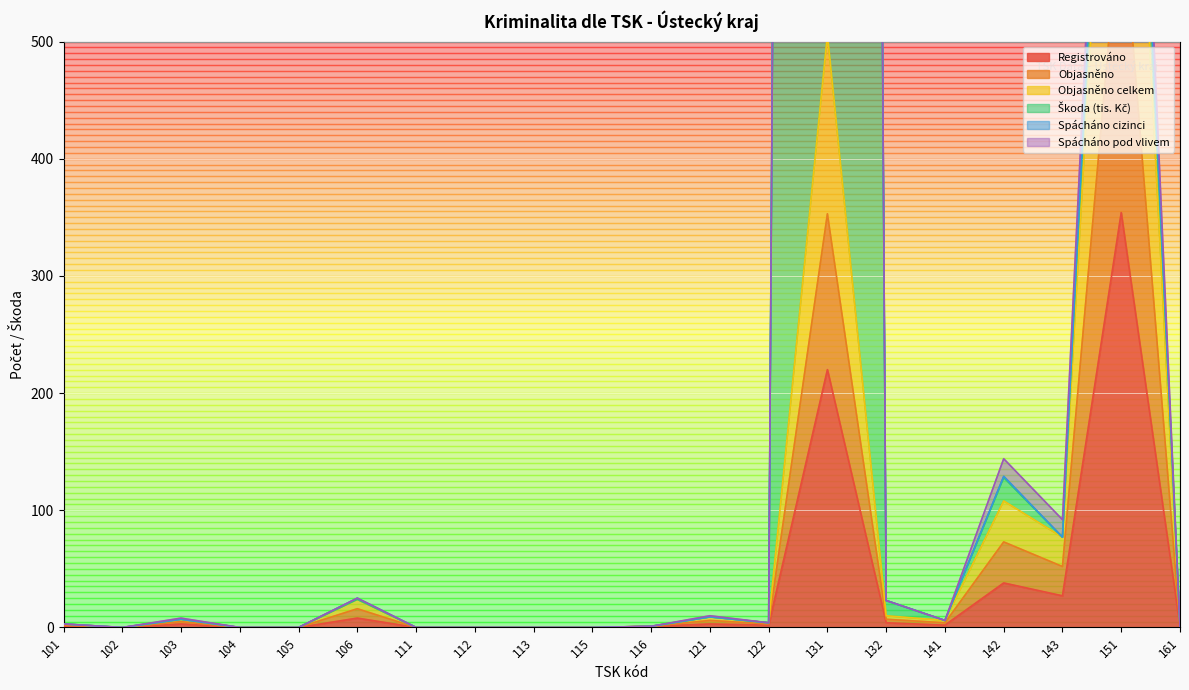

The value of Registrováno at 101 is 1. True or false?

True